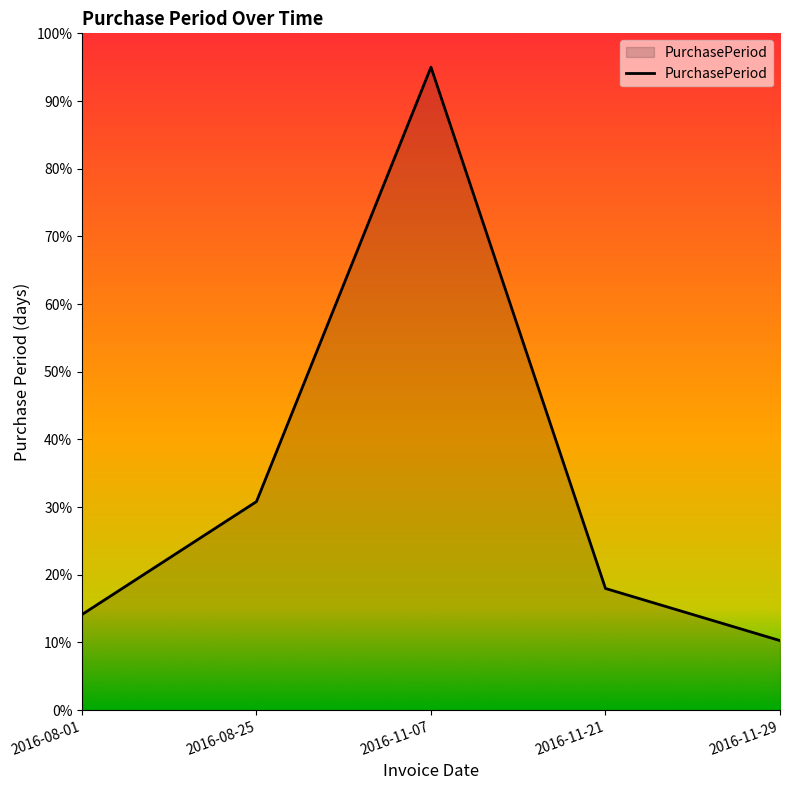

Count the number of values greater than 17.

3